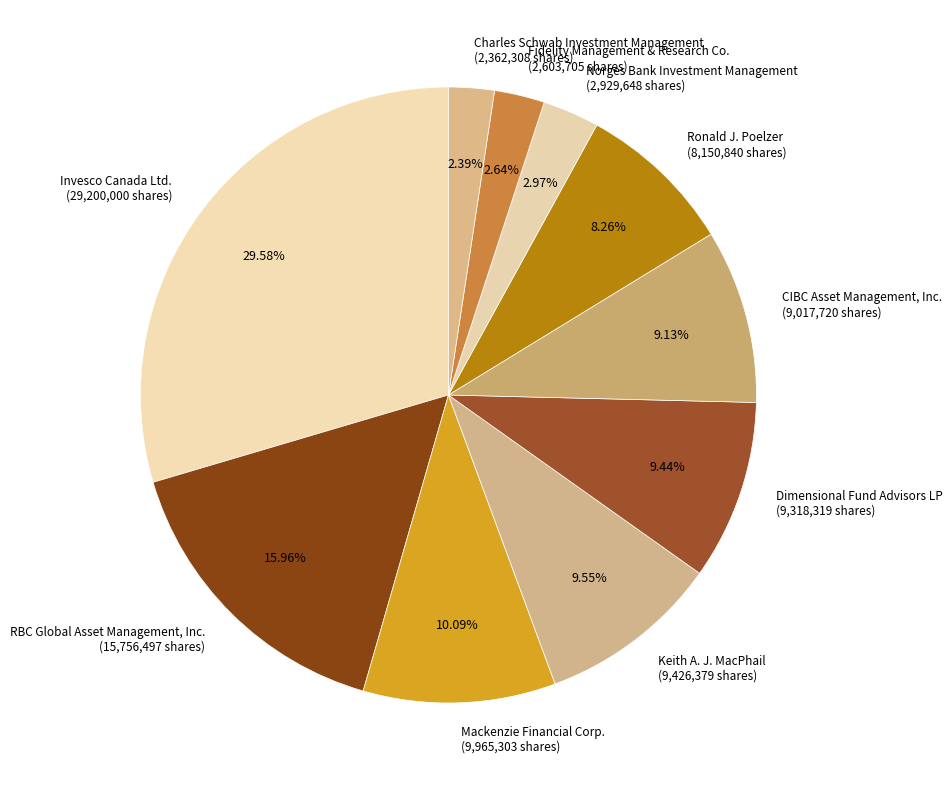

Is there a majority slice in this chart?

No